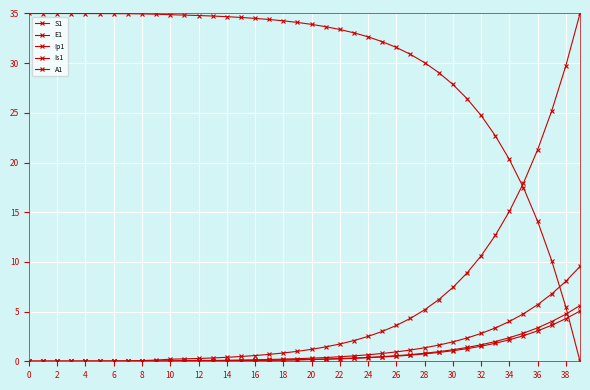

How many lines are shown in the chart?

5